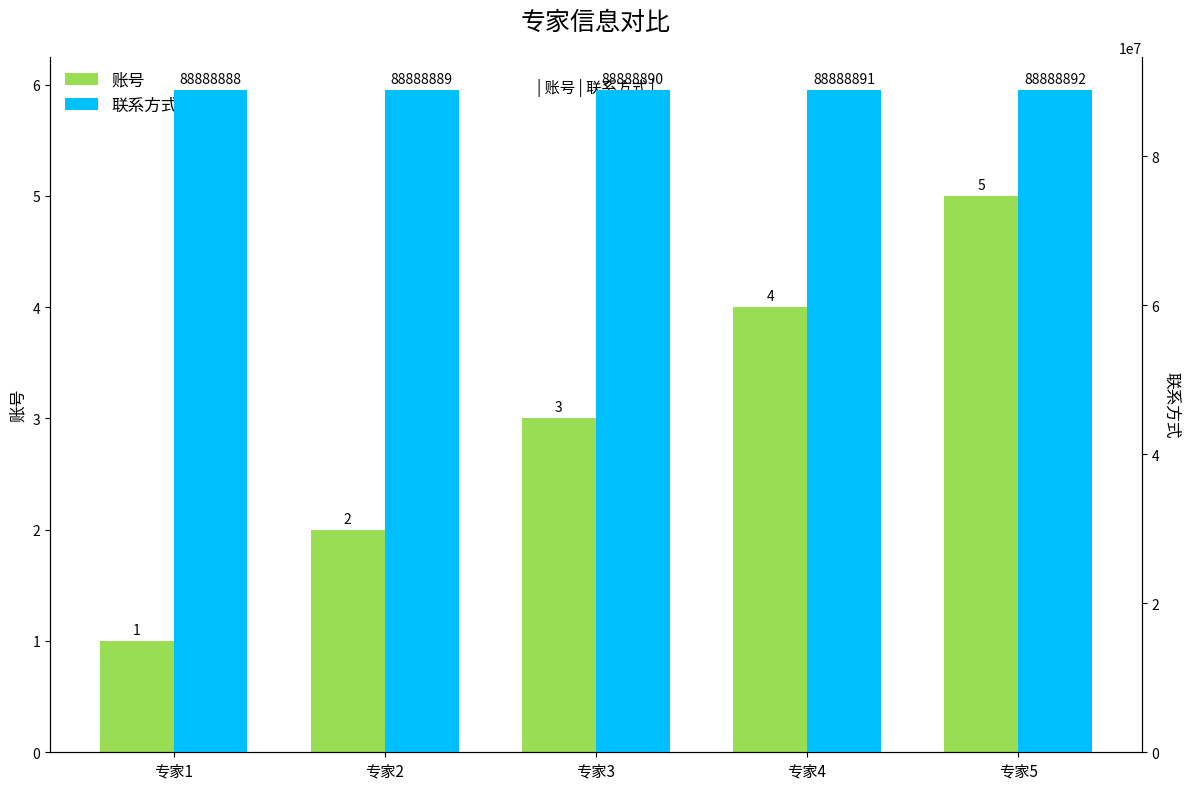

Are the bars grouped side by side (vs. stacked)?

Yes